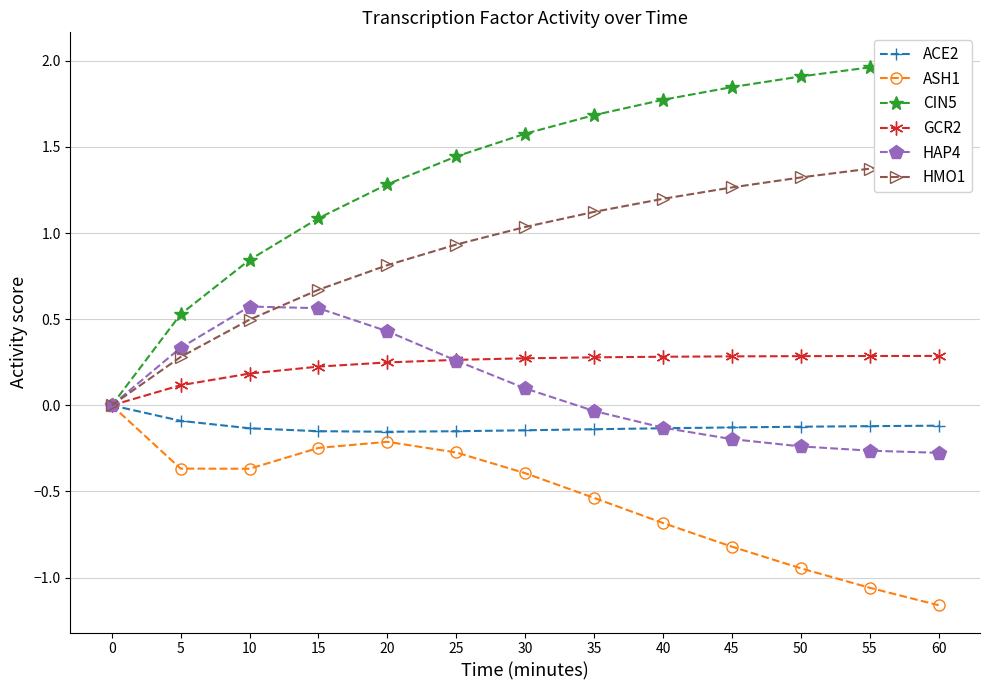

List the labels in order of HAP4 value, smallest first.

60, 55, 50, 45, 40, 35, 0, 30, 25, 5, 20, 15, 10